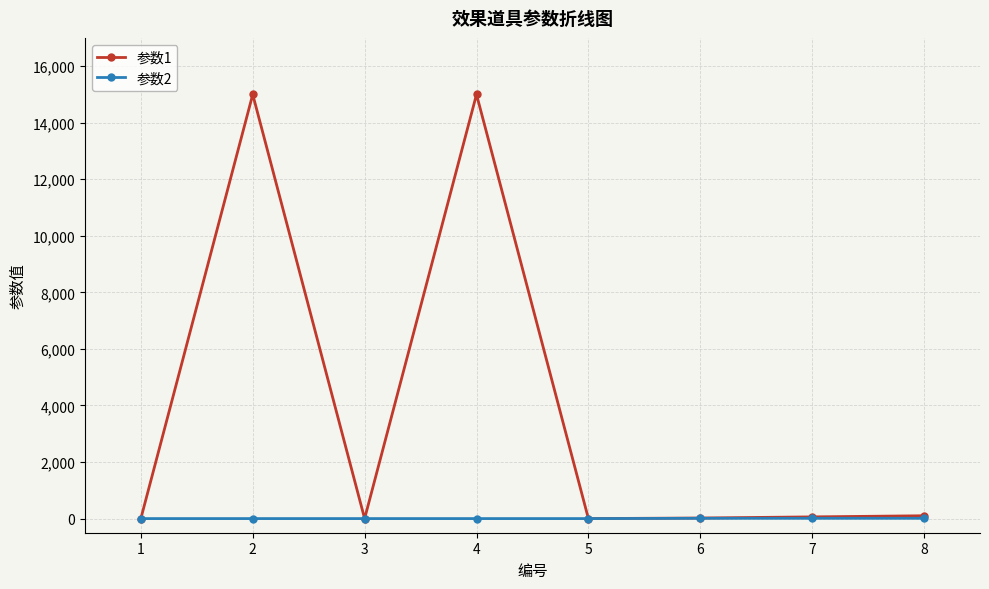

Rank the series by their maximum value, from lowest to highest.

参数2, 参数1